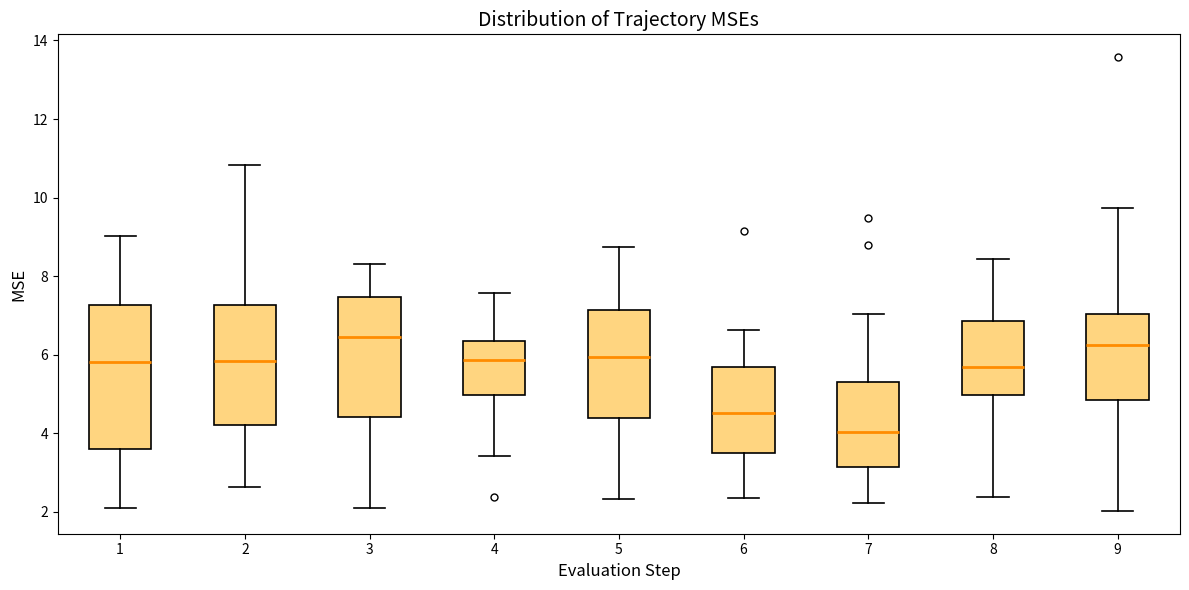

Reading left to right, read every box against the y-axis: the position of its median line, the range the box covers, and the ends of its whiskers. The values are not printed on the chart, so give them approximately, as read against the axis.

1: median 5.8, box 3.6 to 7.2, whiskers 2.2 to 9.0
2: median 5.8, box 4.2 to 7.2, whiskers 2.6 to 10.8
3: median 6.4, box 4.4 to 7.4, whiskers 2.0 to 8.4
4: median 5.8, box 5.0 to 6.4, whiskers 3.4 to 7.6
5: median 6.0, box 4.4 to 7.2, whiskers 2.4 to 8.8
6: median 4.6, box 3.4 to 5.6, whiskers 2.4 to 6.6
7: median 4.0, box 3.2 to 5.2, whiskers 2.2 to 7.0
8: median 5.6, box 5.0 to 6.8, whiskers 2.4 to 8.4
9: median 6.2, box 4.8 to 7.0, whiskers 2.0 to 9.8